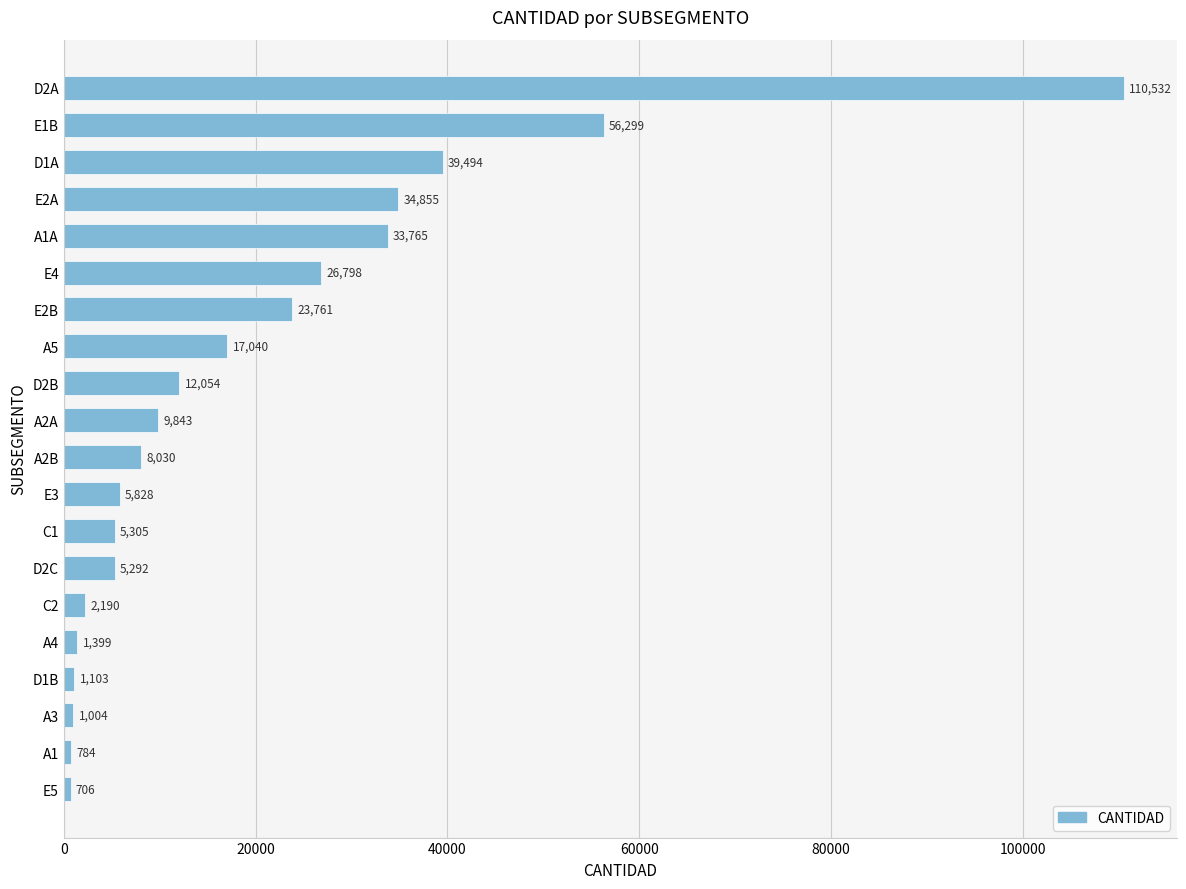

Is it true that the value at E3 is 5828?

True